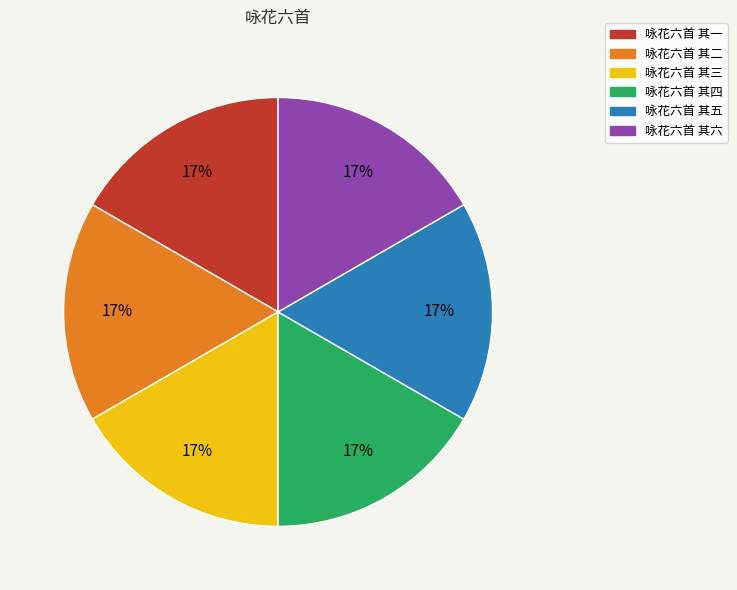

Count the number of slices in the pie.

6